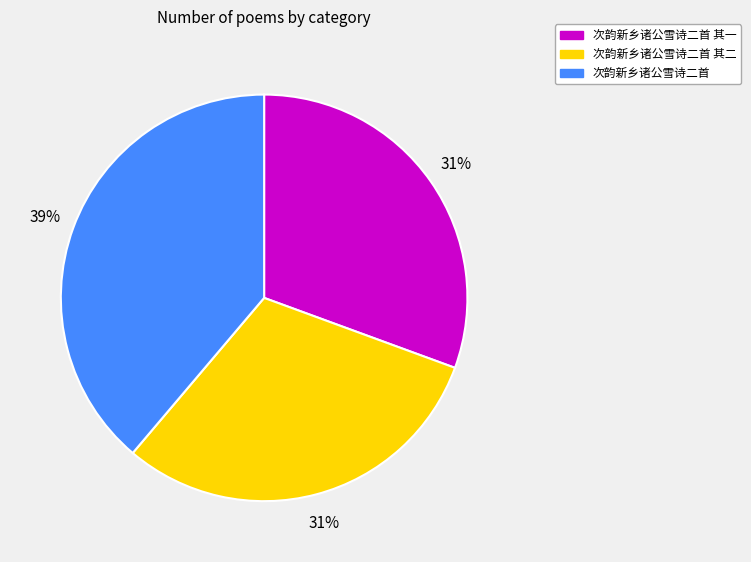

Do 次韵新乡诸公雪诗二首 and 次韵新乡诸公雪诗二首 其一 together represent more than half of the pie?

Yes